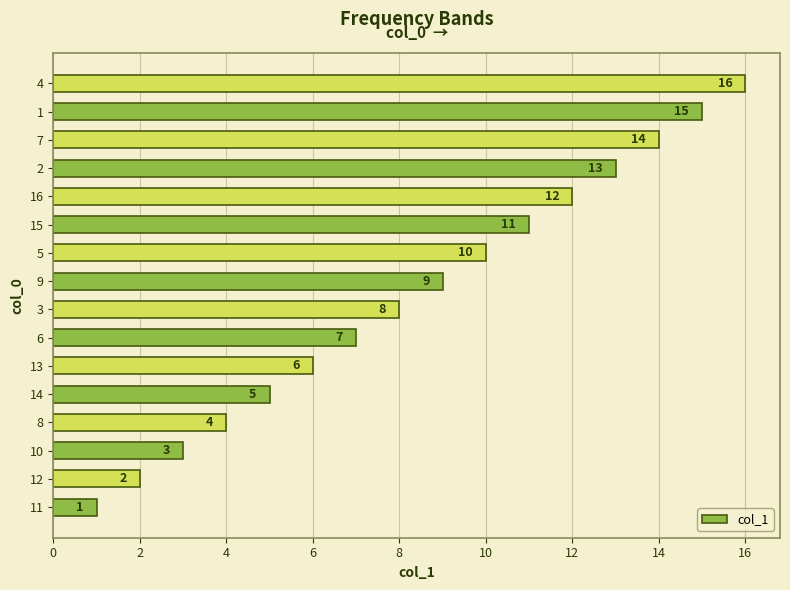

List the labels in order of value, largest first.

4, 1, 7, 2, 16, 15, 5, 9, 3, 6, 13, 14, 8, 10, 12, 11